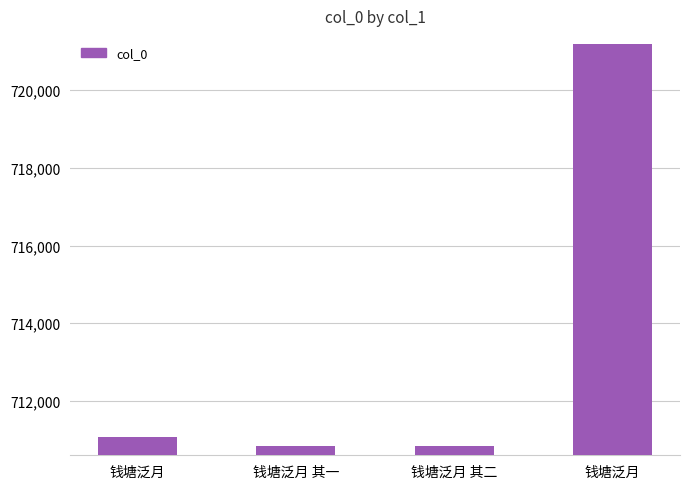

True or false: the data shows 256215 at 钱塘泛月.

False